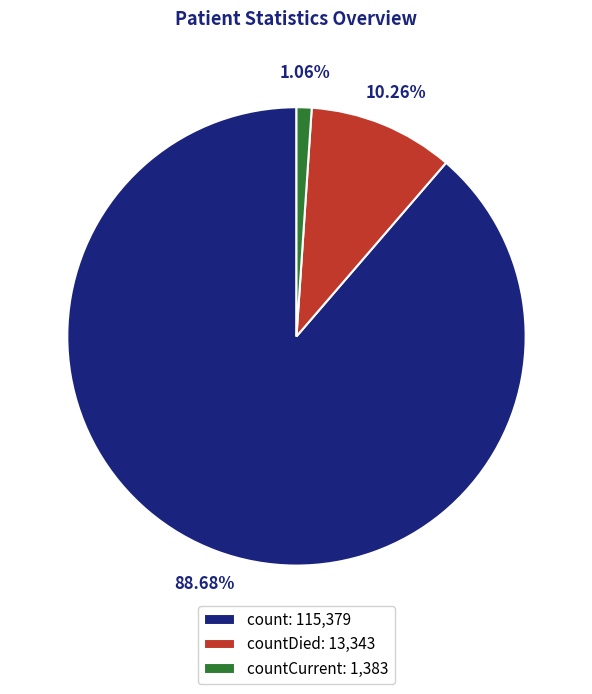

Combined, do countDied: 13,343 and count: 115,379 account for over 50%?

Yes